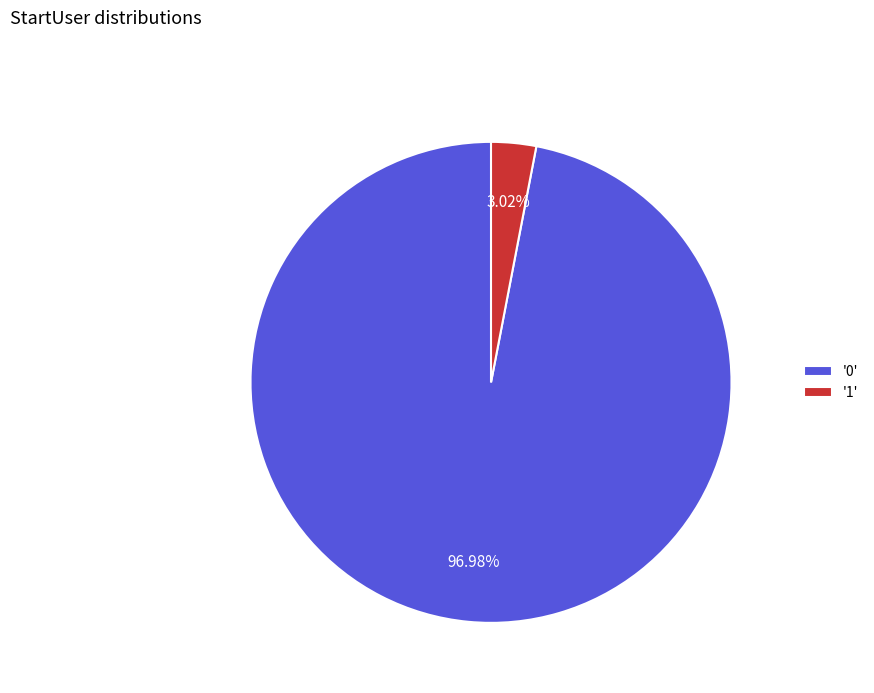

To the nearest percent, what is the average slice percentage?

50%